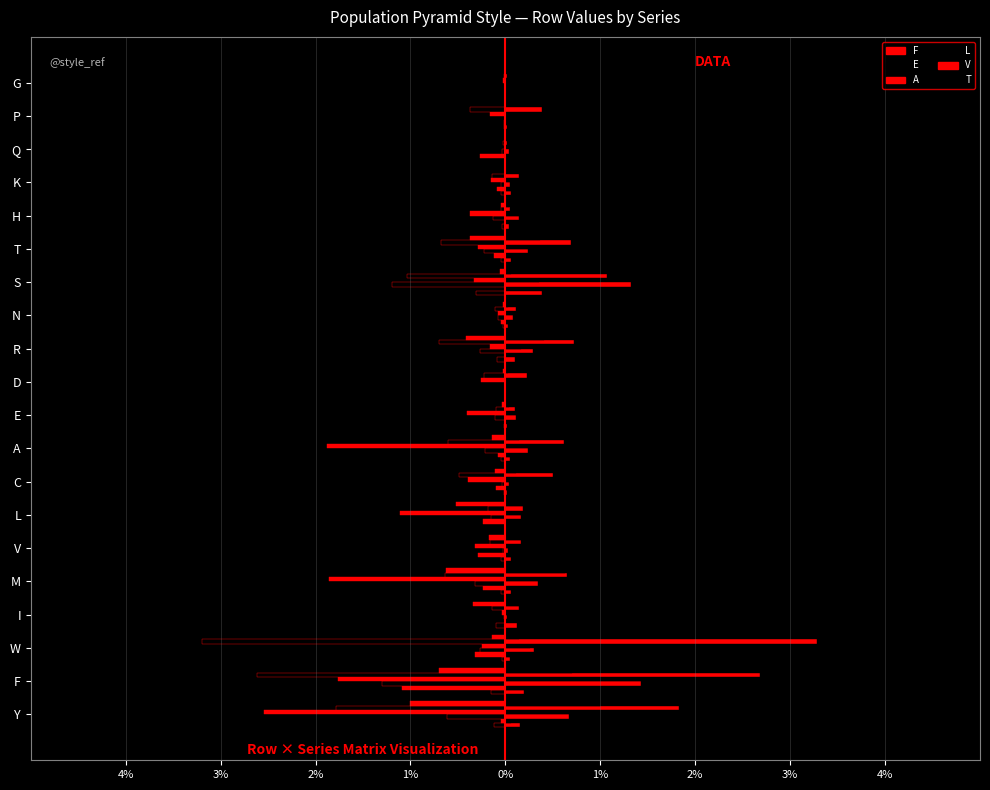

What position from the right is E?

11